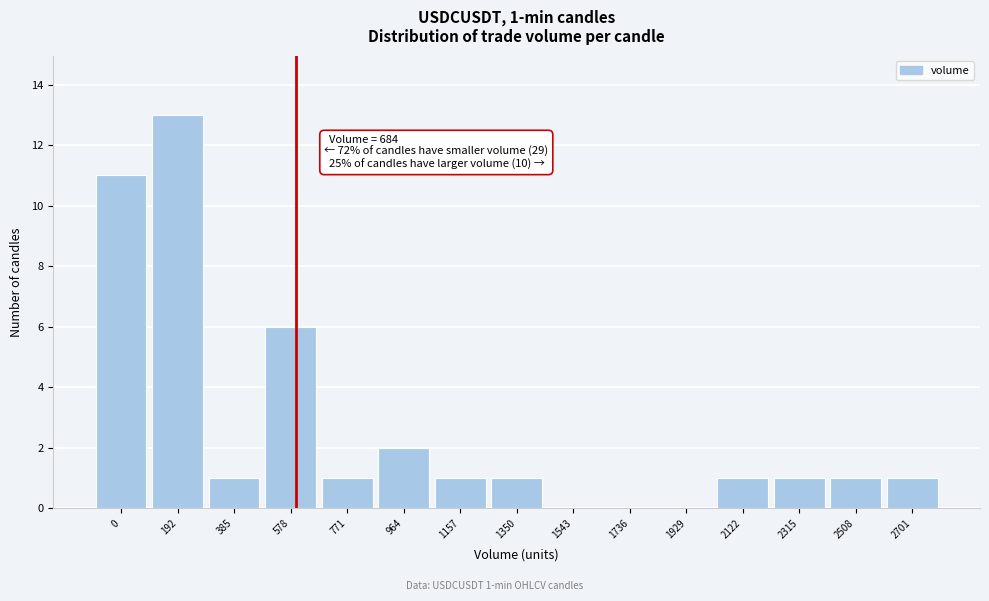

Reading left to right, extract all data points from this chart.

0=11	192=13	385=1	578=6	771=1	964=2	1157=1	1350=1	1543=0	1736=0	1929=0	2122=1	2315=1	2508=1	2701=1